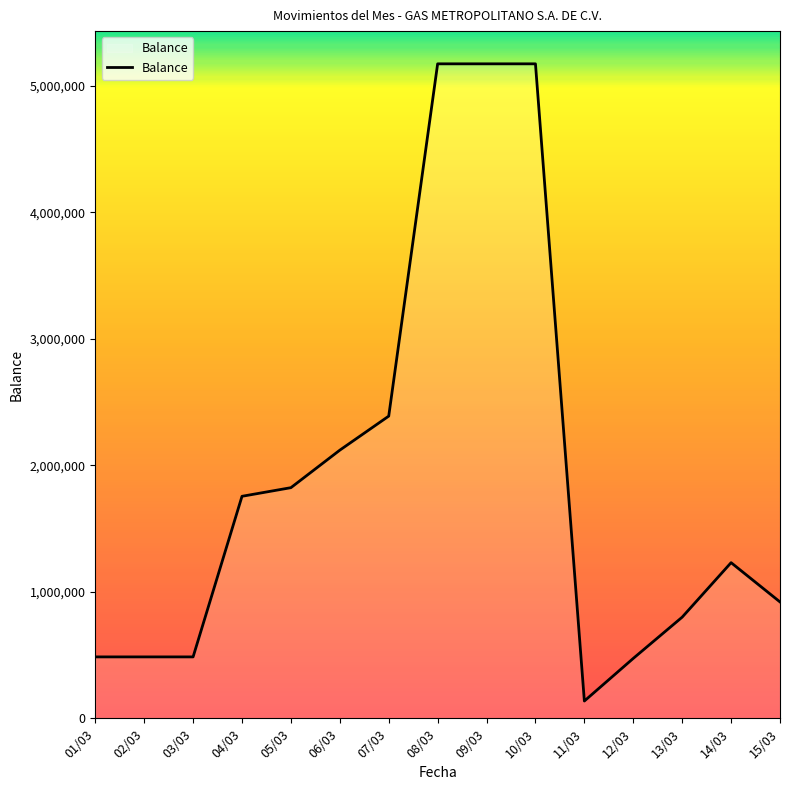

Count the number of categories in the chart.

15